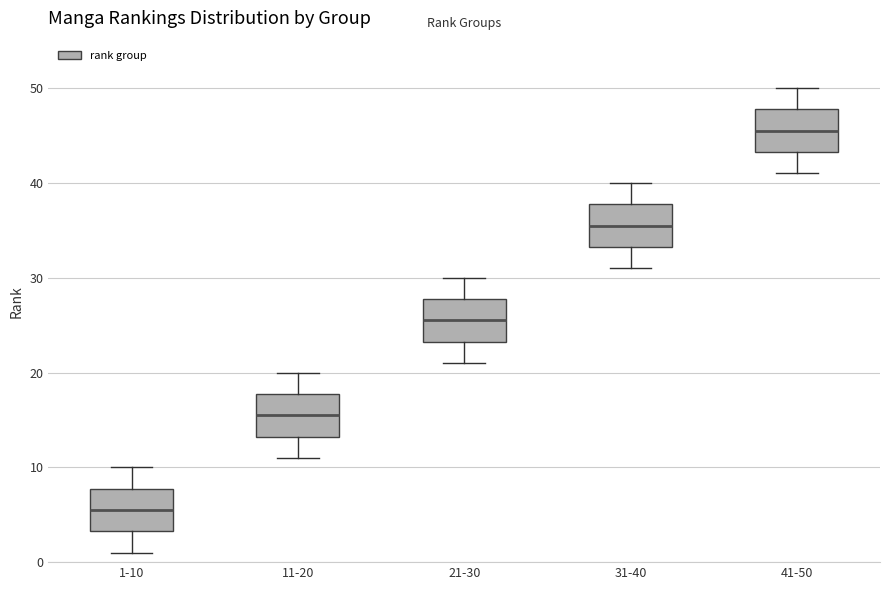

Reading left to right, transcribe this box plot: for each box, give where its median line is, the range the box spans, and where its two whiskers end, as read against the y-axis. The values are not printed on the chart, so give them approximately, as read against the axis.

1-10: median 6, box 3 to 8, whiskers 1 to 10
11-20: median 16, box 13 to 18, whiskers 11 to 20
21-30: median 26, box 23 to 28, whiskers 21 to 30
31-40: median 36, box 33 to 38, whiskers 31 to 40
41-50: median 46, box 43 to 48, whiskers 41 to 50